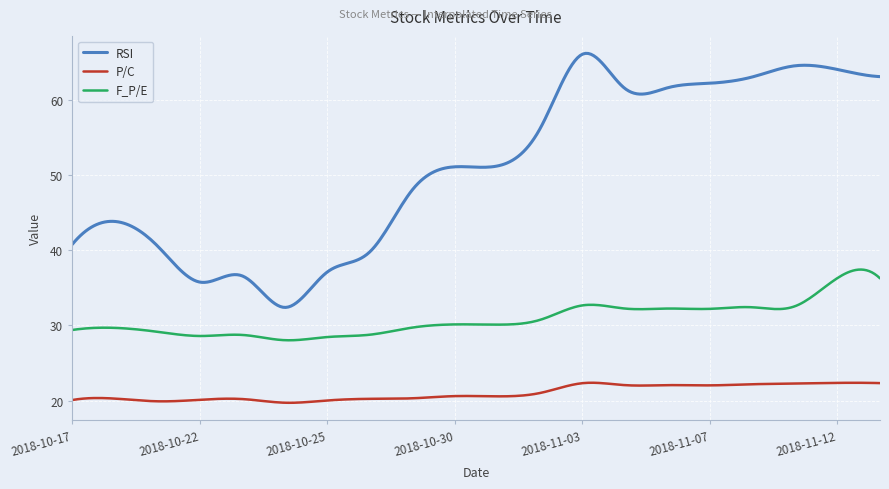

What is the smallest value displayed?

19.7